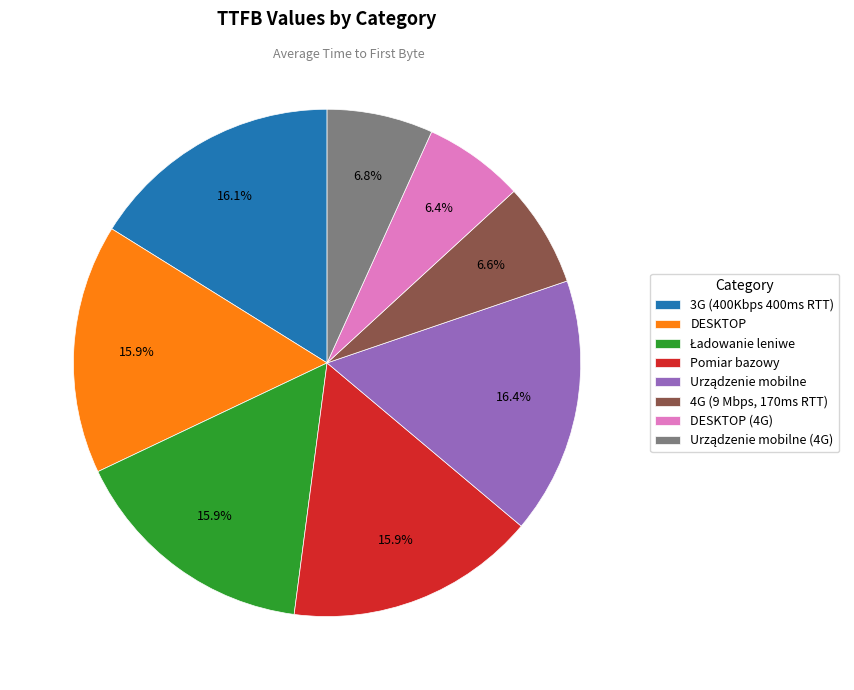

How much of the chart is everything except DESKTOP?

84.1%